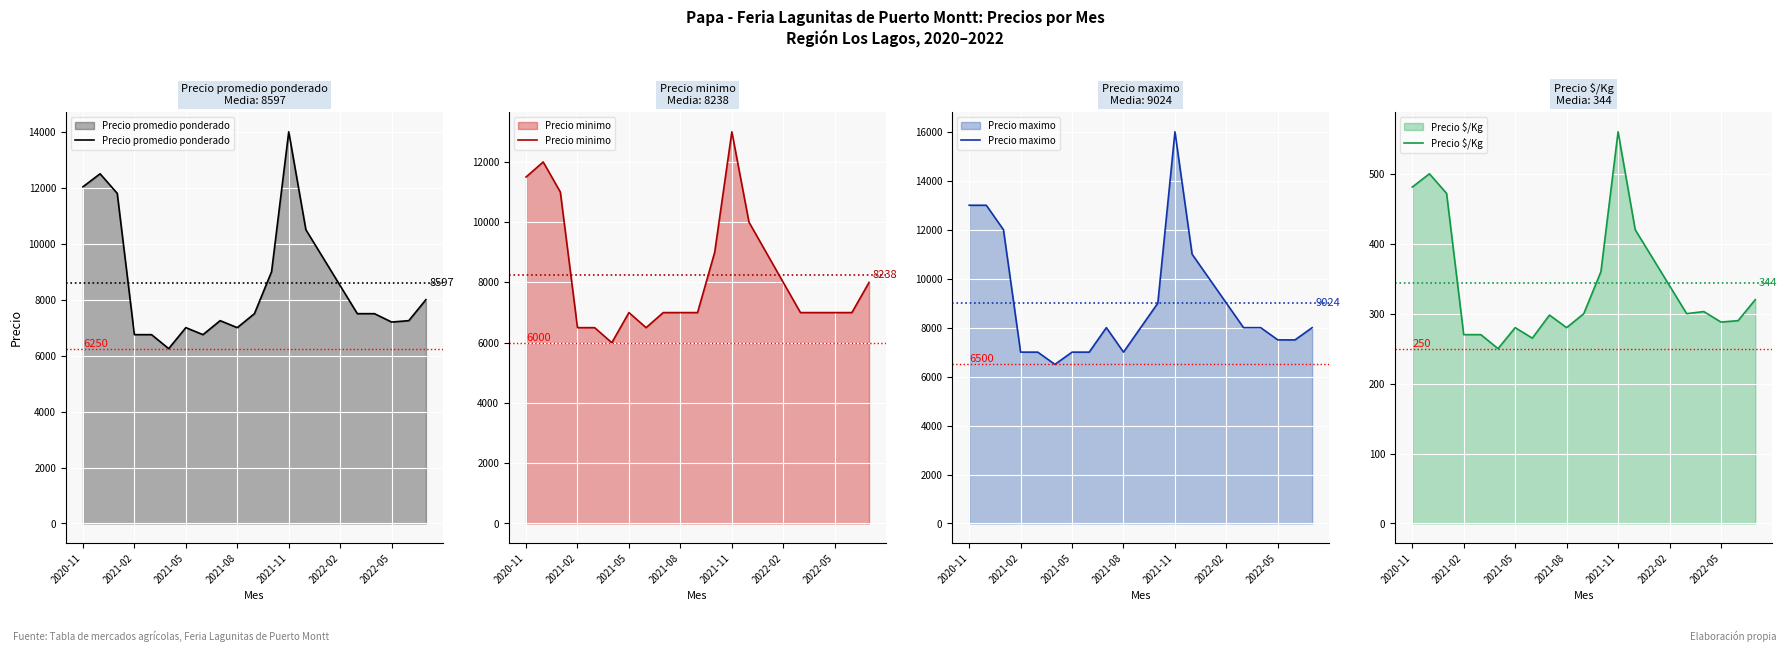

True or false: Precio minimo has a value of 3724 at 2021-08.

False